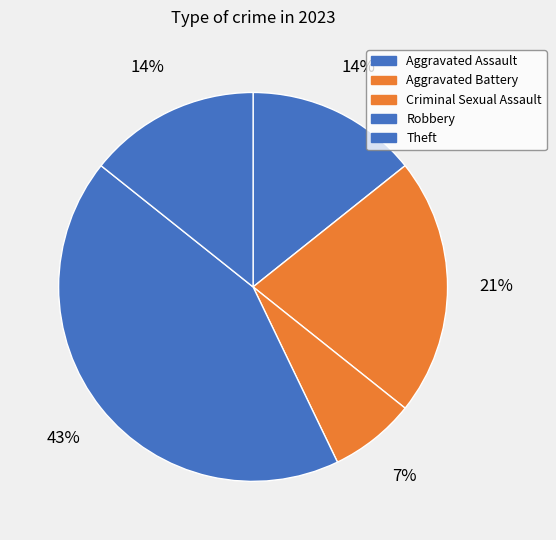

What percentage is the Aggravated Assault slice, to the nearest percent?

14%